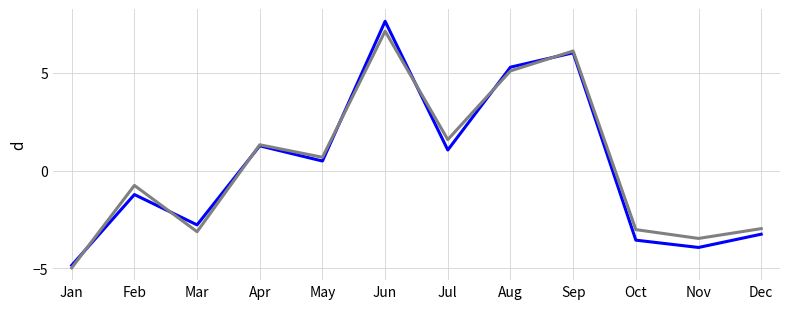

Count the number of categories in the chart.

12